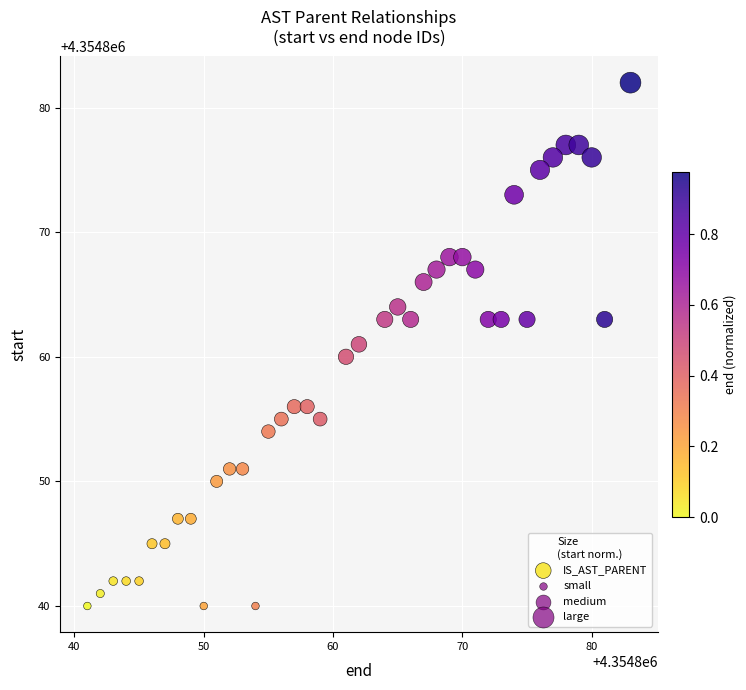

What is the range of Y values (max minus min)?

42